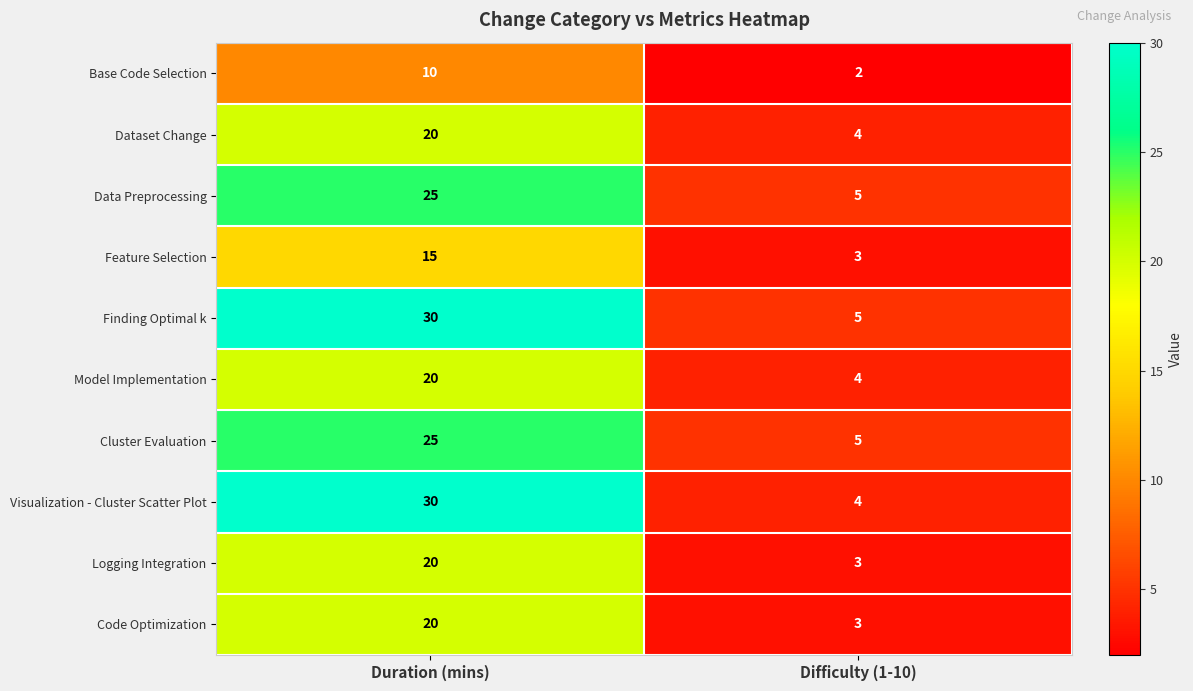

True or false: Logging Integration has a value of 3 at Difficulty (1-10).

True